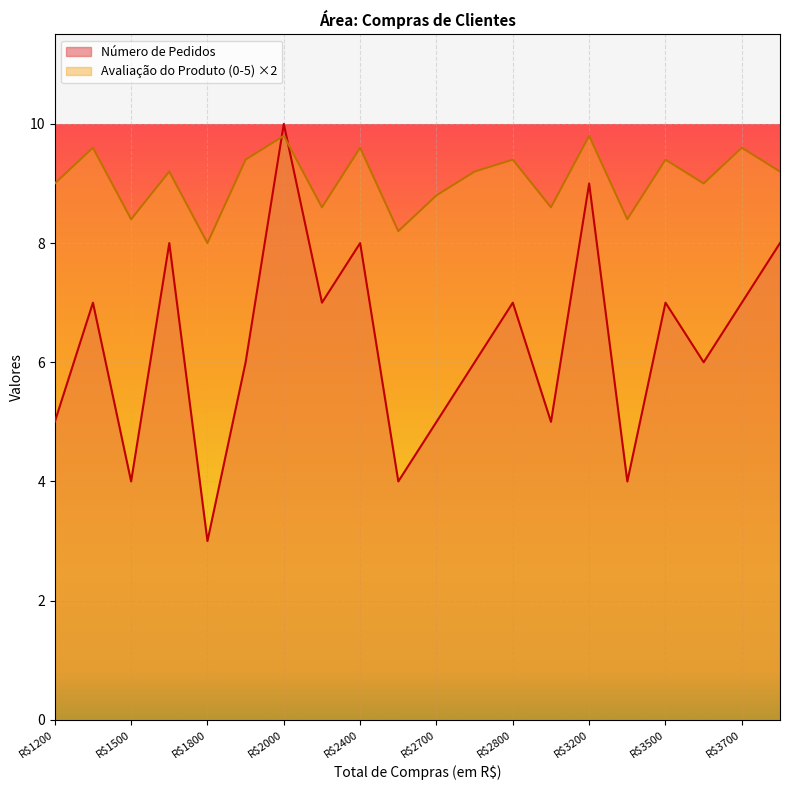

True or false: Avaliação do Produto (0-5) has more than 0 points higher than both neighbors.

True